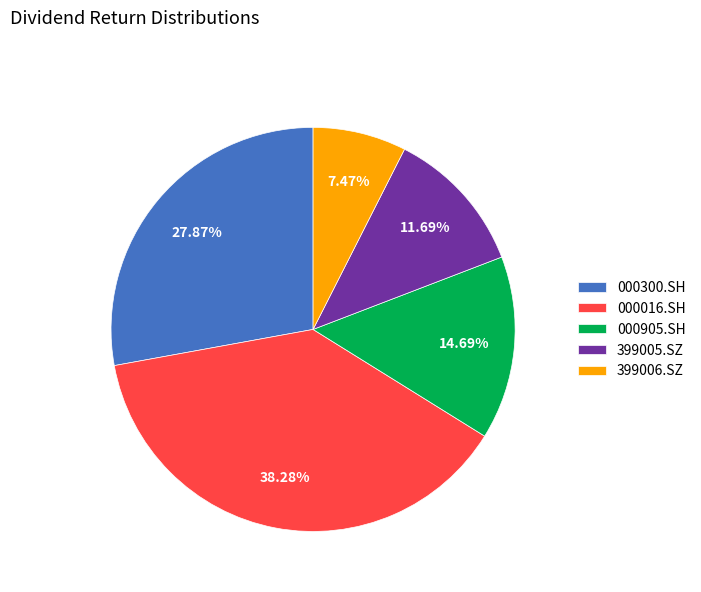

To the nearest percent, what portion does 000905.SH represent?

15%